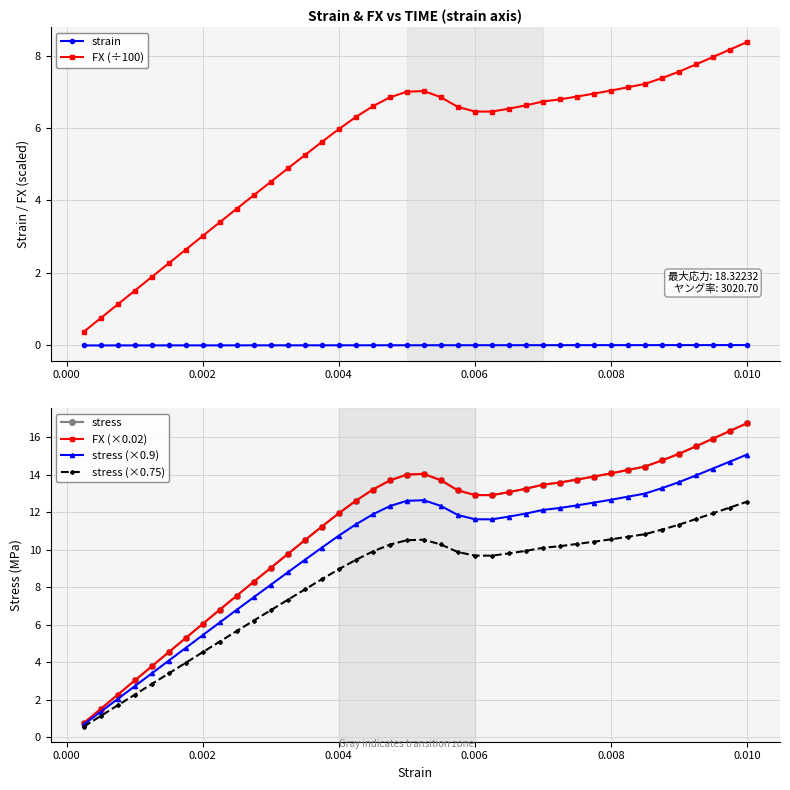

True or false: FX (×0.02) and stress (×0.75) cross at least once.

False